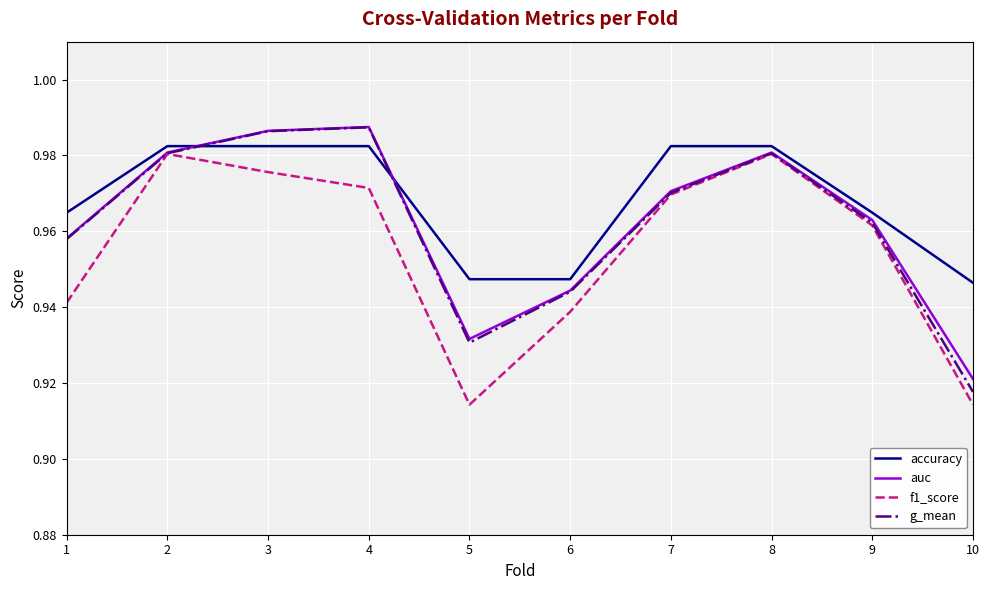

Between 5 and 6, which series saw the biggest shift?

f1_score